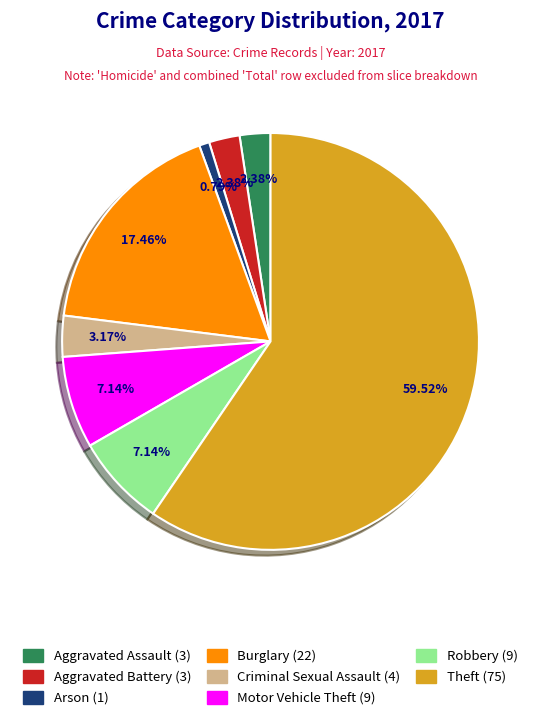

To the nearest percent, what is the combined percentage of Motor Vehicle Theft and Aggravated Battery?

10%